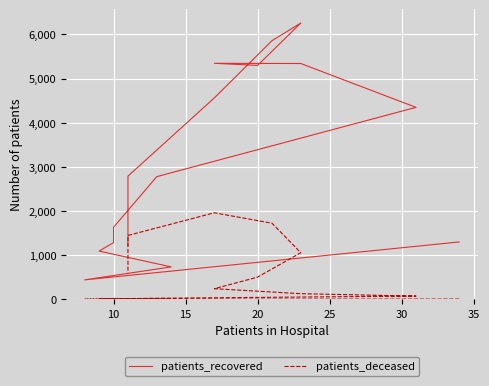

Rank the series by their maximum value, from highest to lowest.

patients_recovered, patients_deceased